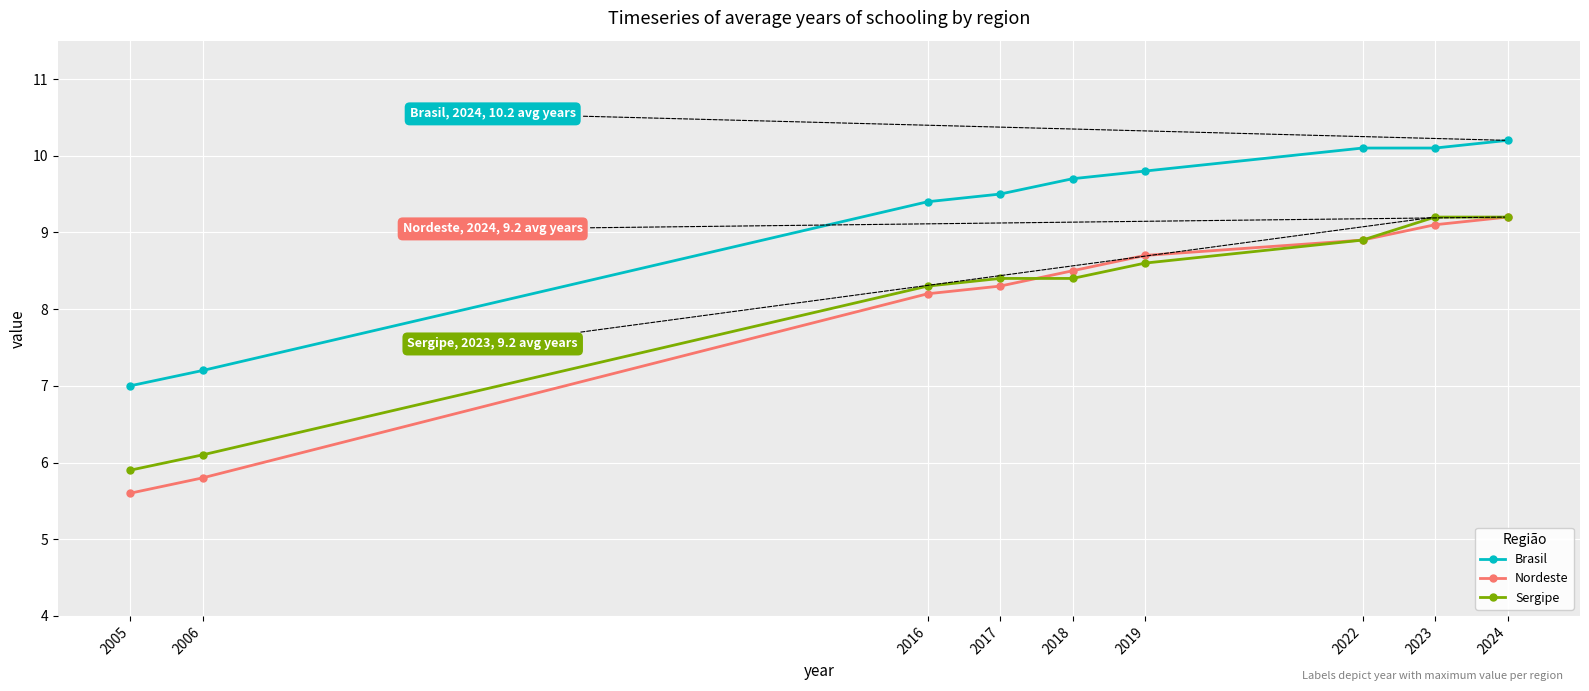

Which series has the largest range (max minus min)?

Nordeste